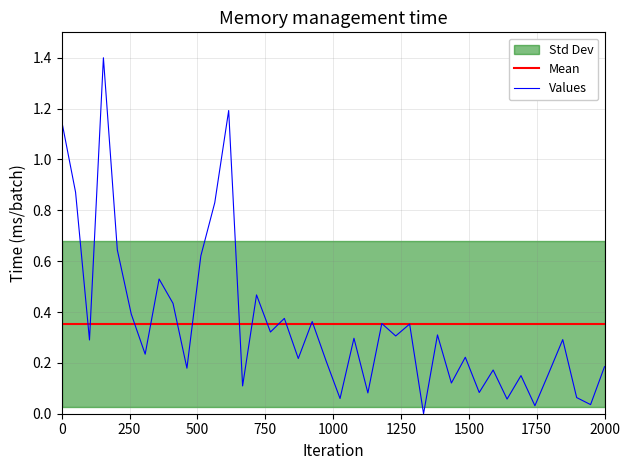

After their last crossing, which series has the higher values: Values or Mean?

Mean